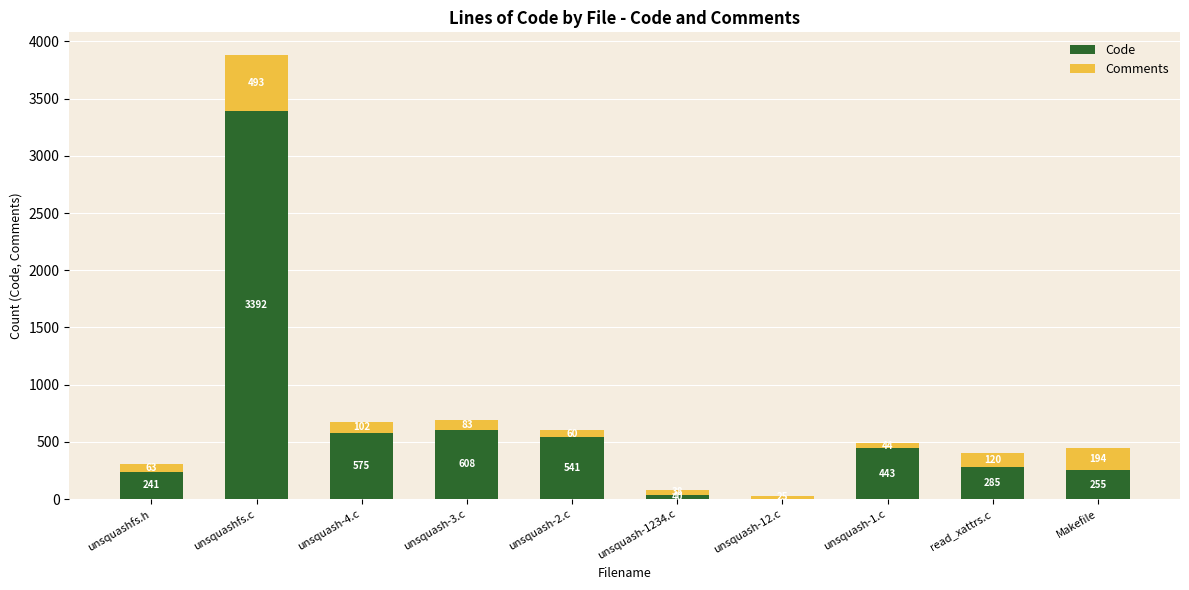

Does the chart contain stacked bars?

Yes